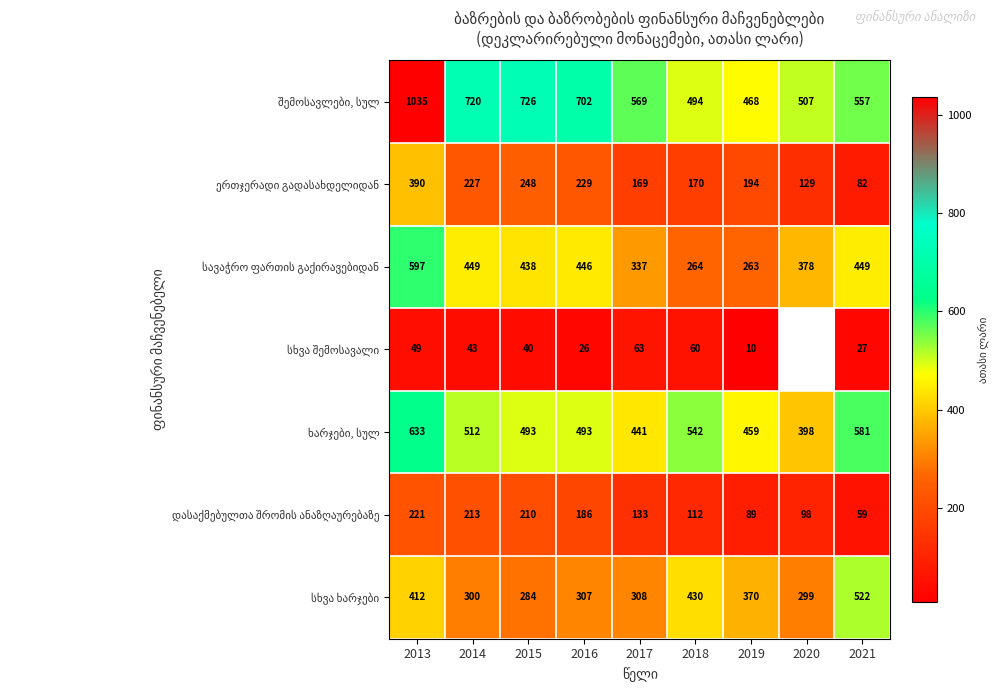

Between 2015 and 2014, which is larger?

2015